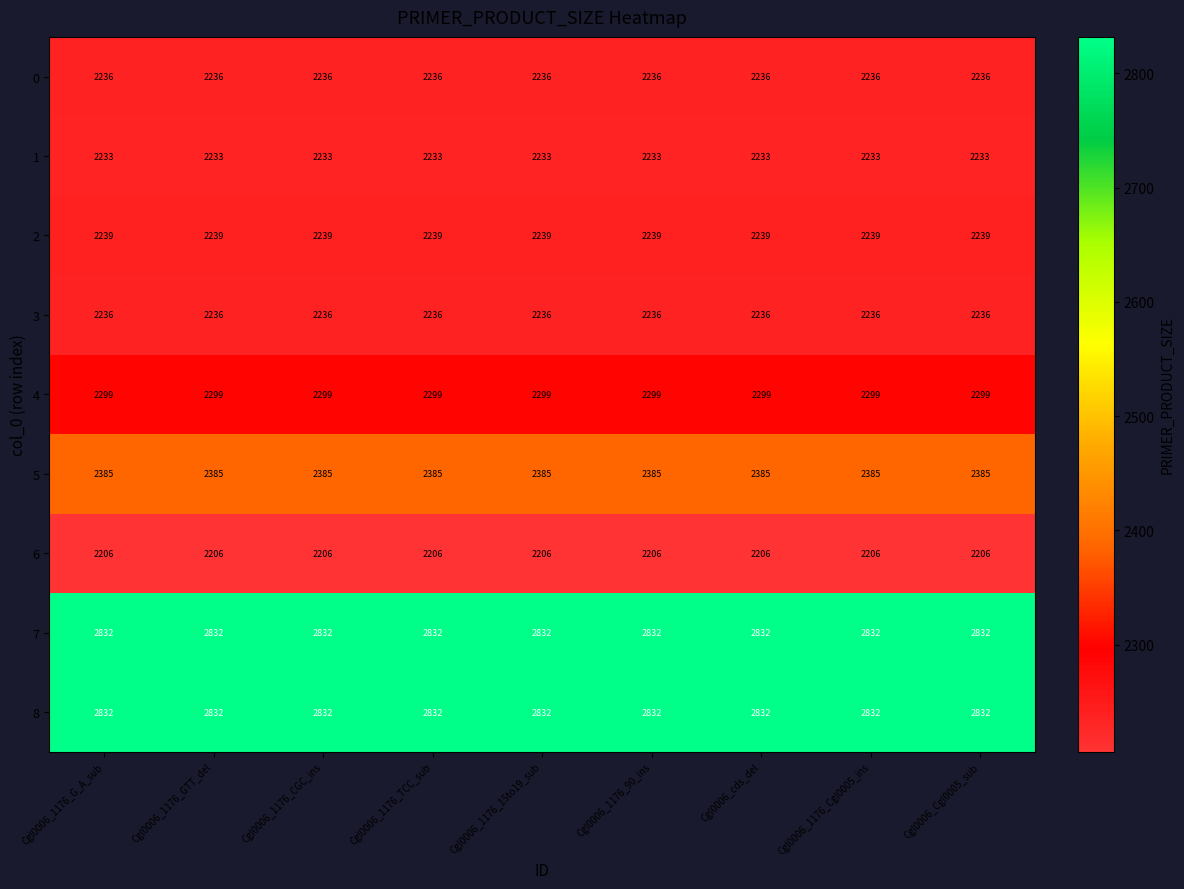

Is the value of 3 at Cgl0006_1176_CGC_ins greater than the value of 7 at Cgl0006_1176_Cgl0005_ins?

No